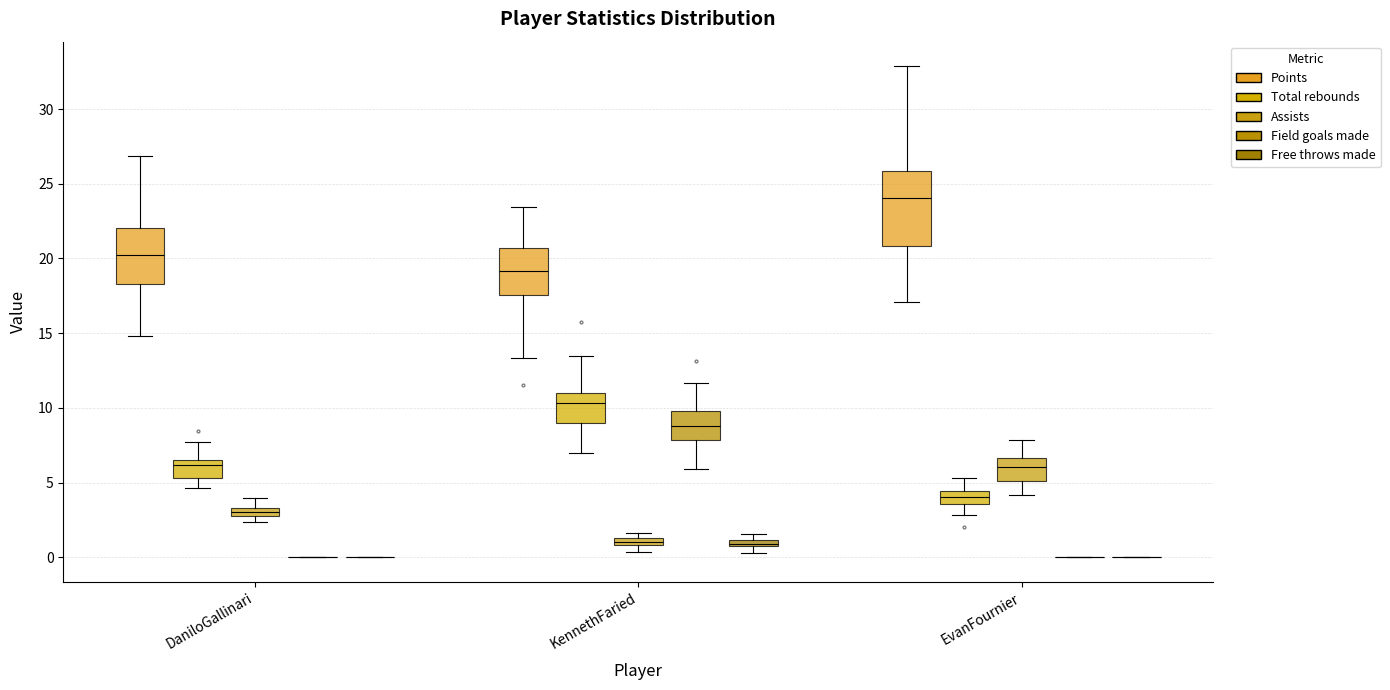

Where does the upper whisker of the box for EvanFournier (Points) end on the y-axis? The values are not printed on the chart, so give them approximately, as read against the axis.

33.0